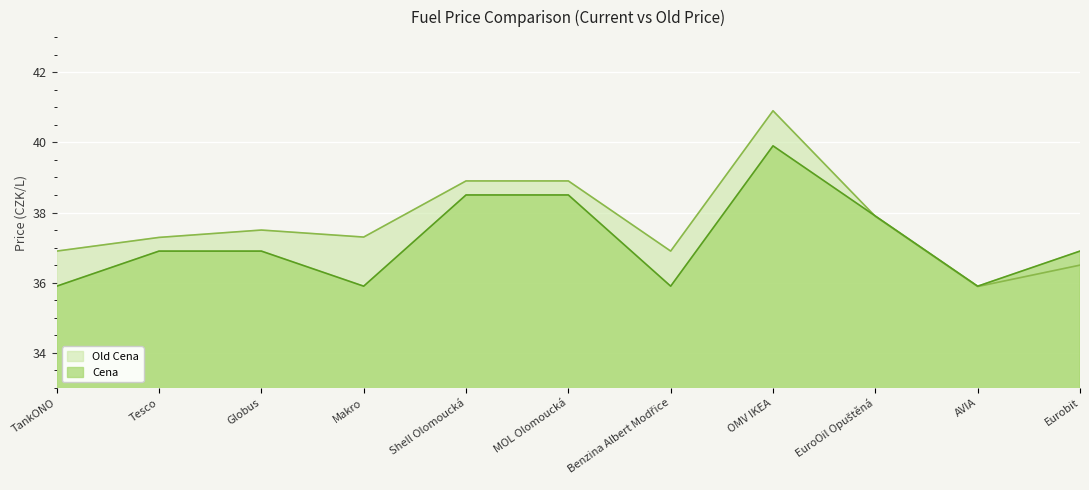

What are all the series names shown in the legend?

Old Cena, Cena